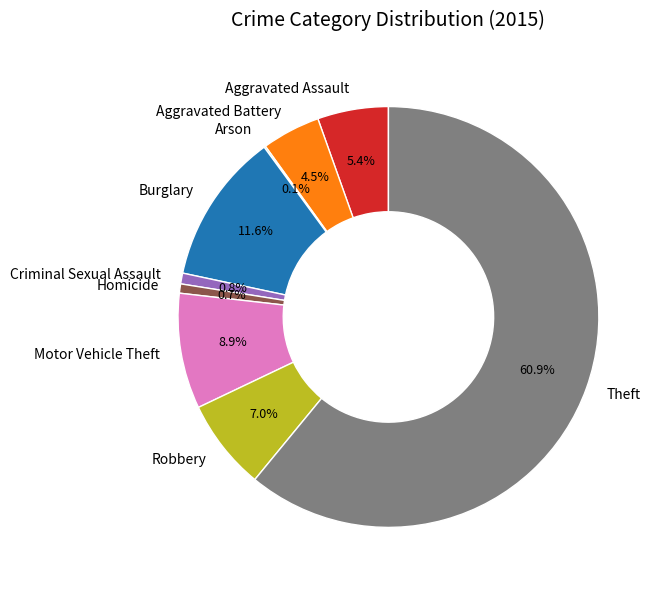

The Robbery slice represents 14% of the pie. True or false?

False